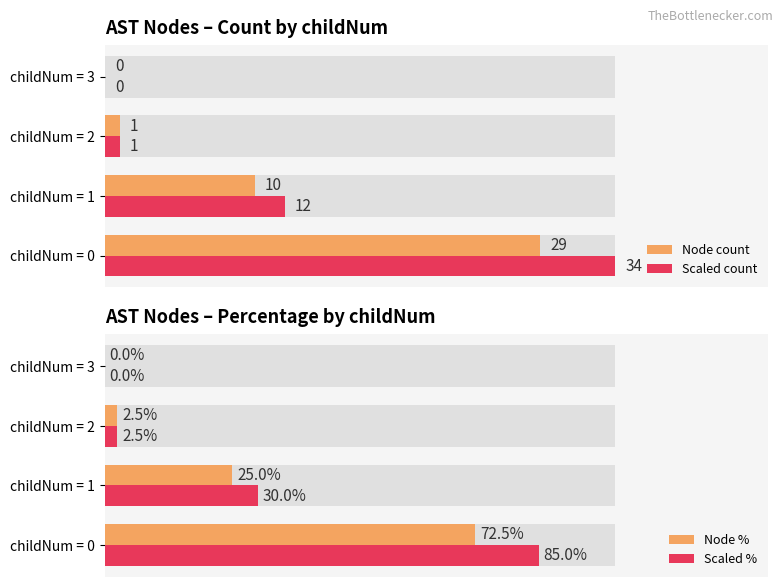

Which series changed the most between childNum = 0 and childNum = 2?

Scaled %